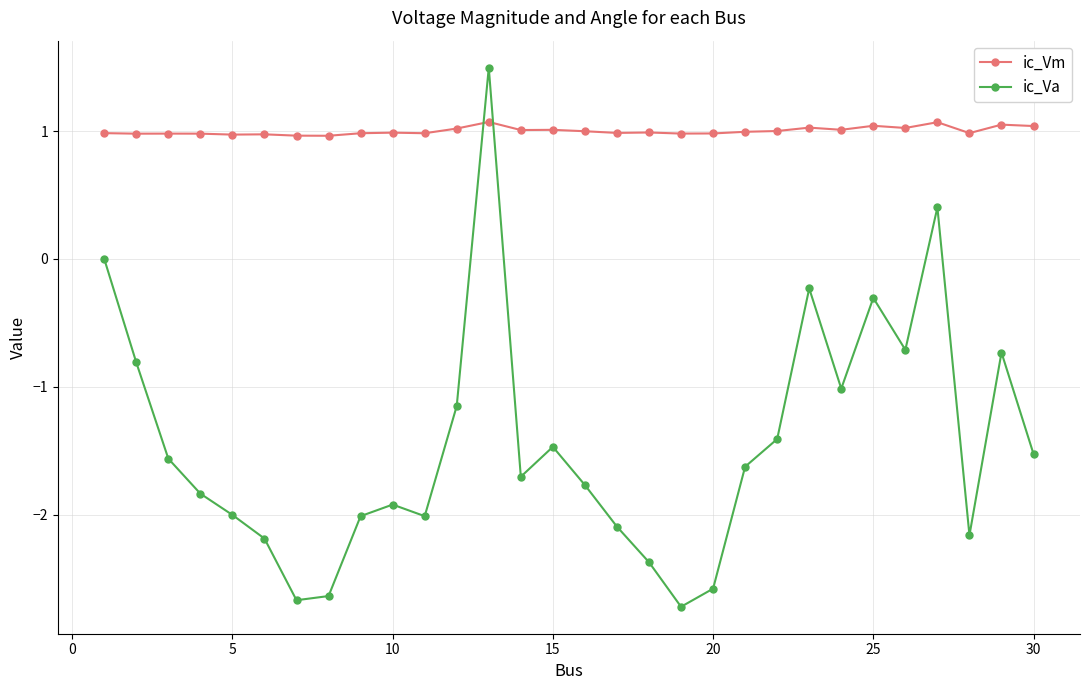

How many categories are shown in the chart?

30